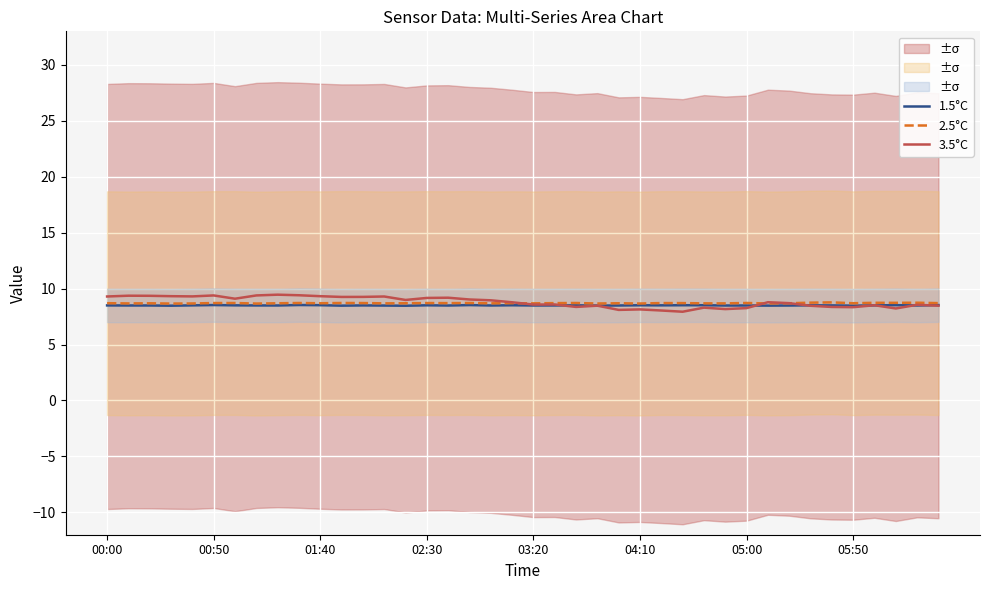

What is the greatest value displayed?

9.5